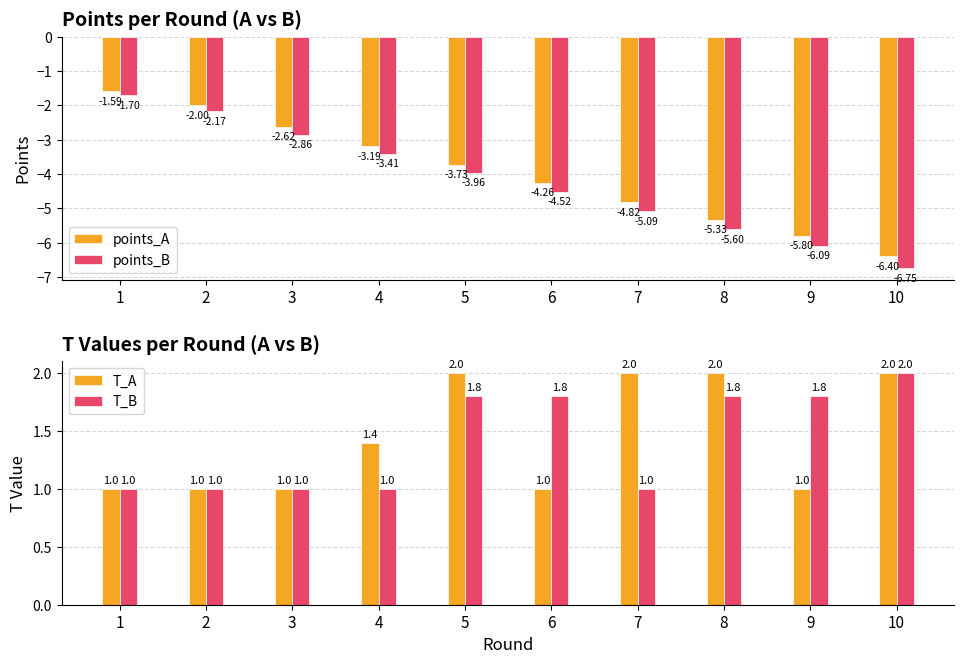

Are the bars horizontal?

No